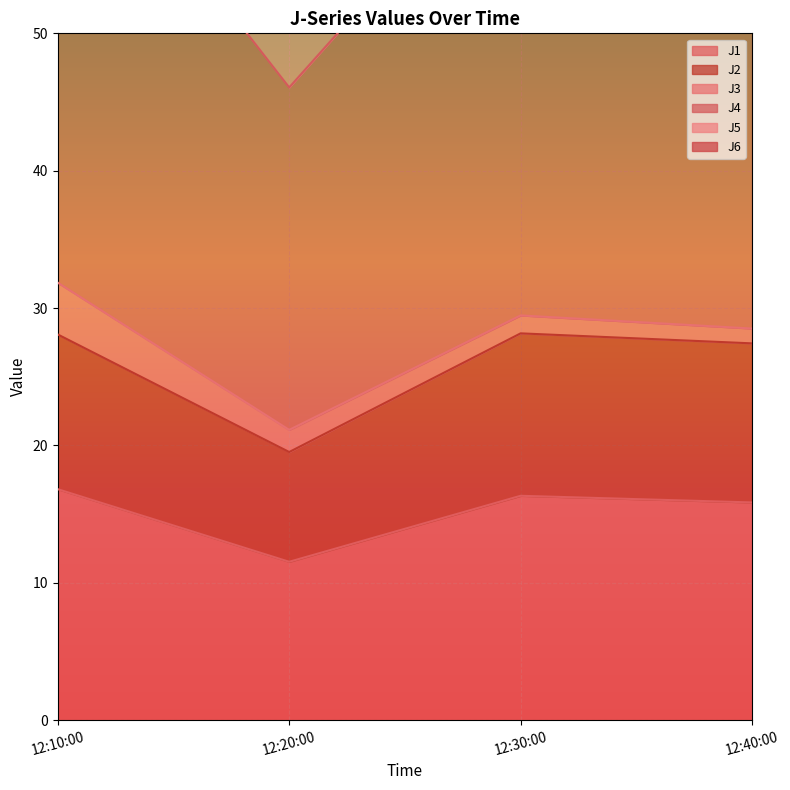

Is it true that J1 equals 5.6 at 12:20:00?

False